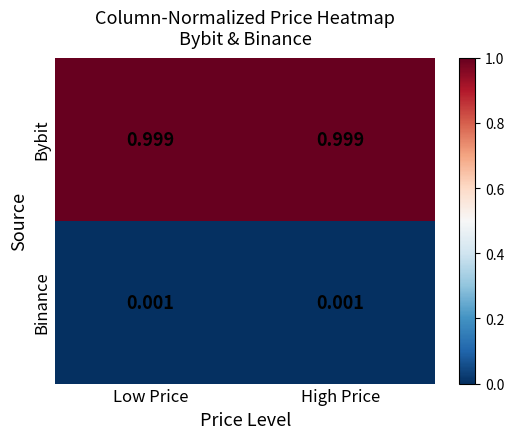

Is the value of Bybit at Low Price greater than the value of Binance at Low Price?

Yes